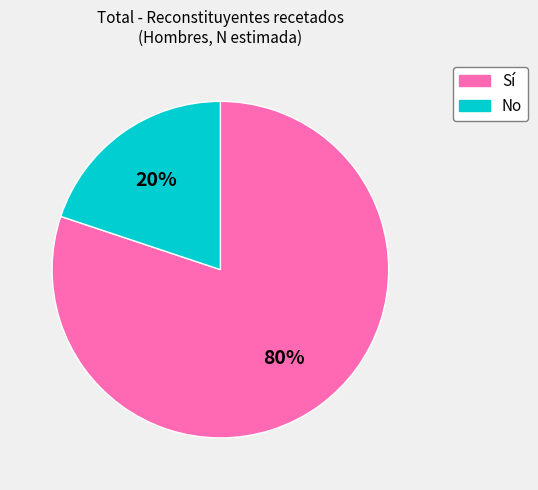

Does No account for over 50% of the chart?

No